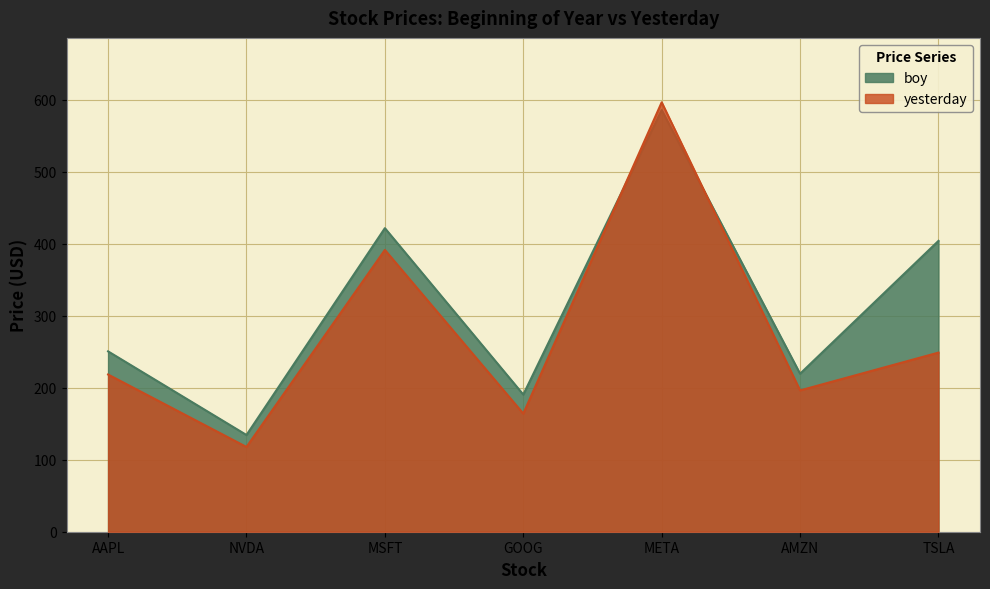

Which label corresponds to the largest value in the chart?

META